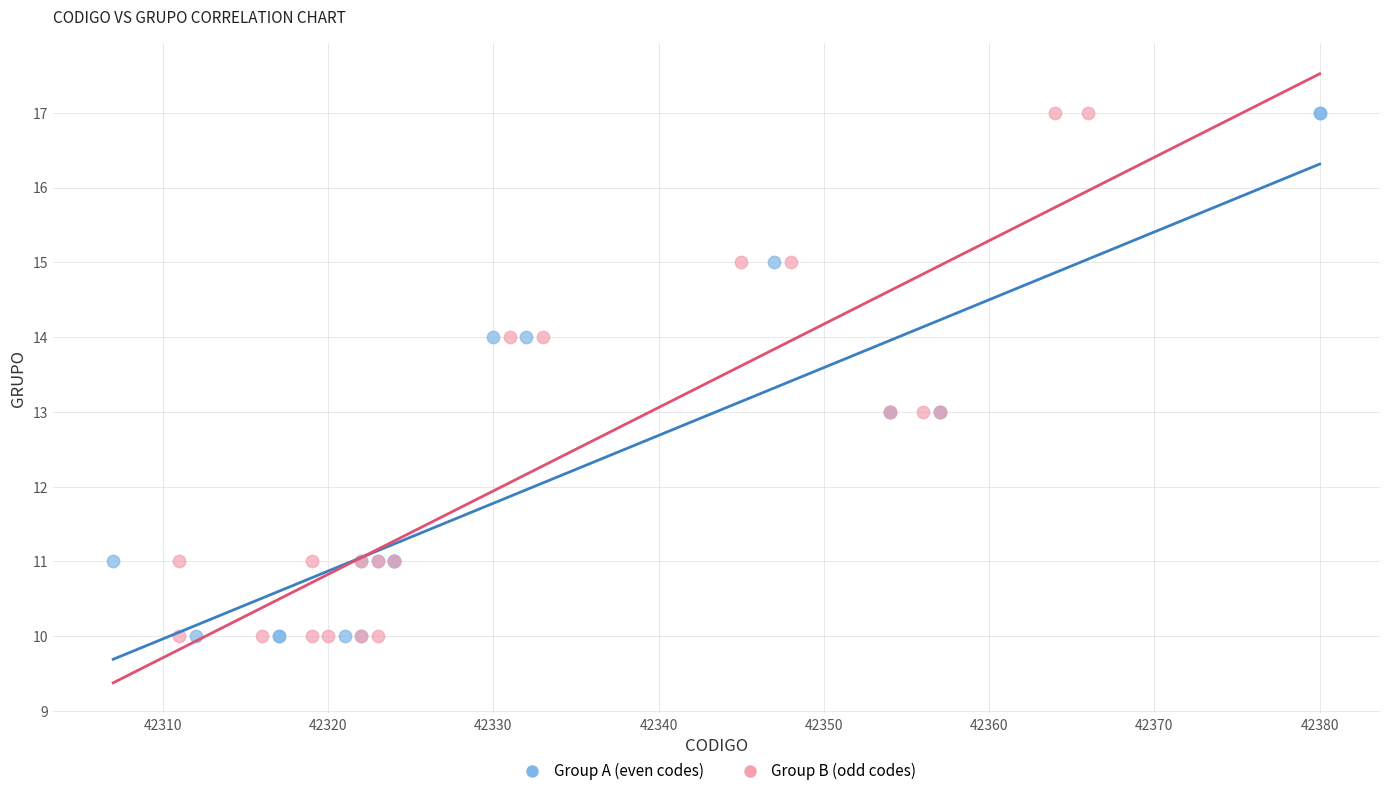

What are all the series names shown in the legend?

Group A (even codes), Group B (odd codes)